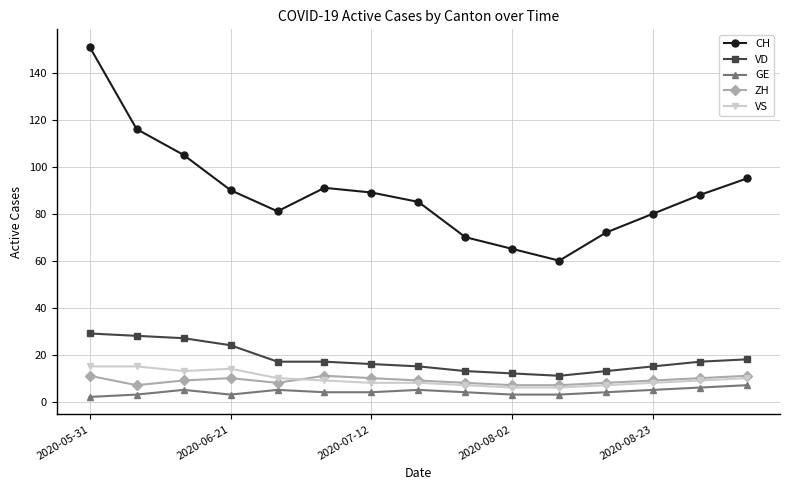

What is the minimum value for VD?

11